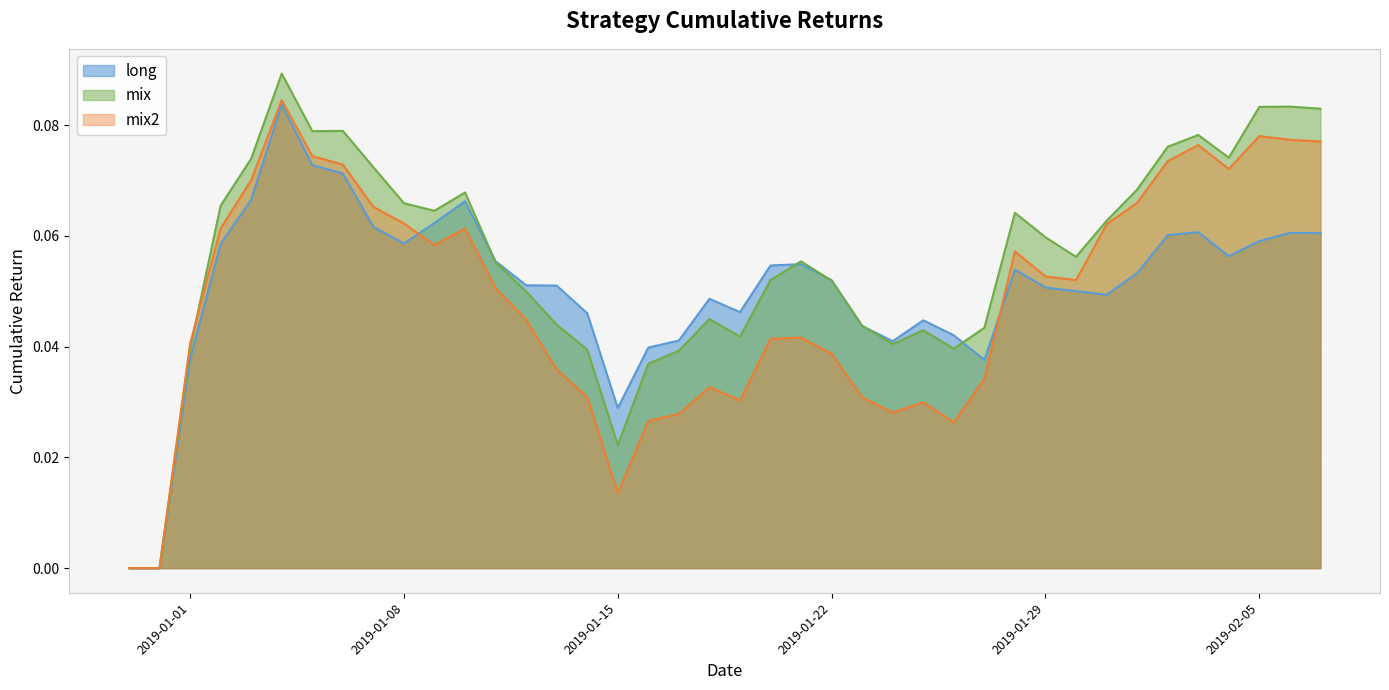

At which label does long reach its minimum?

2018-12-30